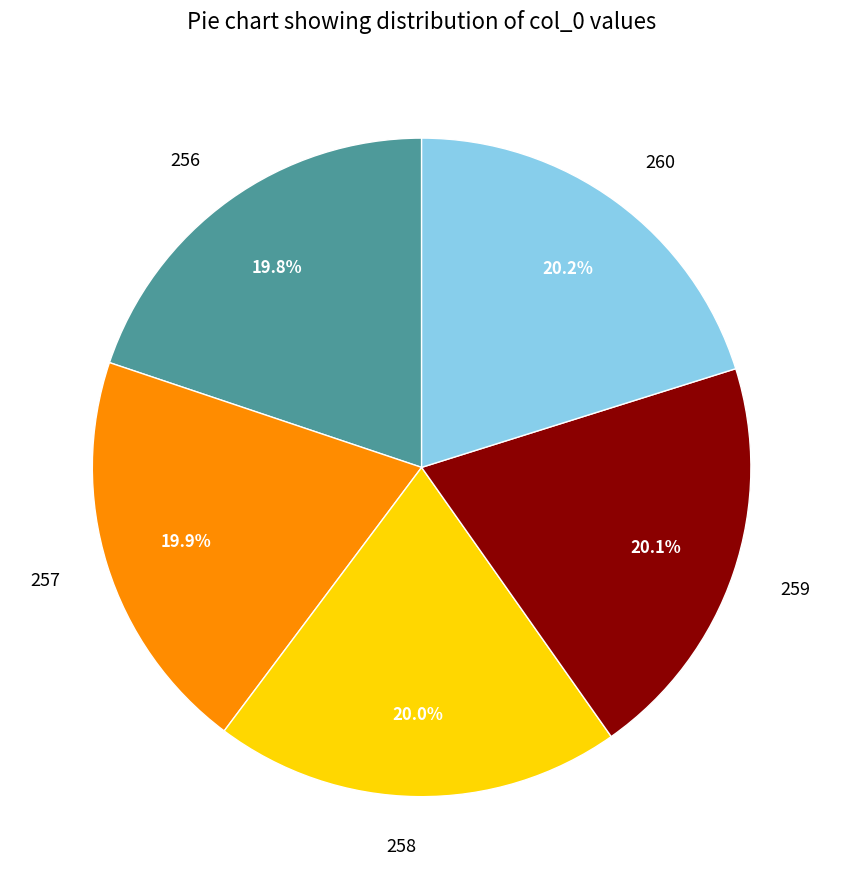

True or false: 260 accounts for 6% of the total.

False